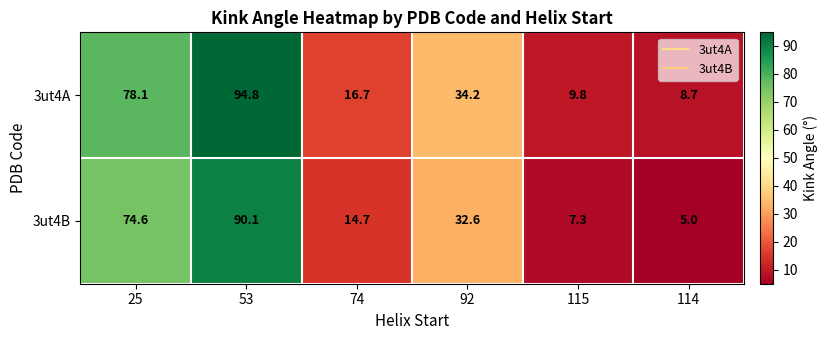

What is the maximum value shown in the chart?

94.8